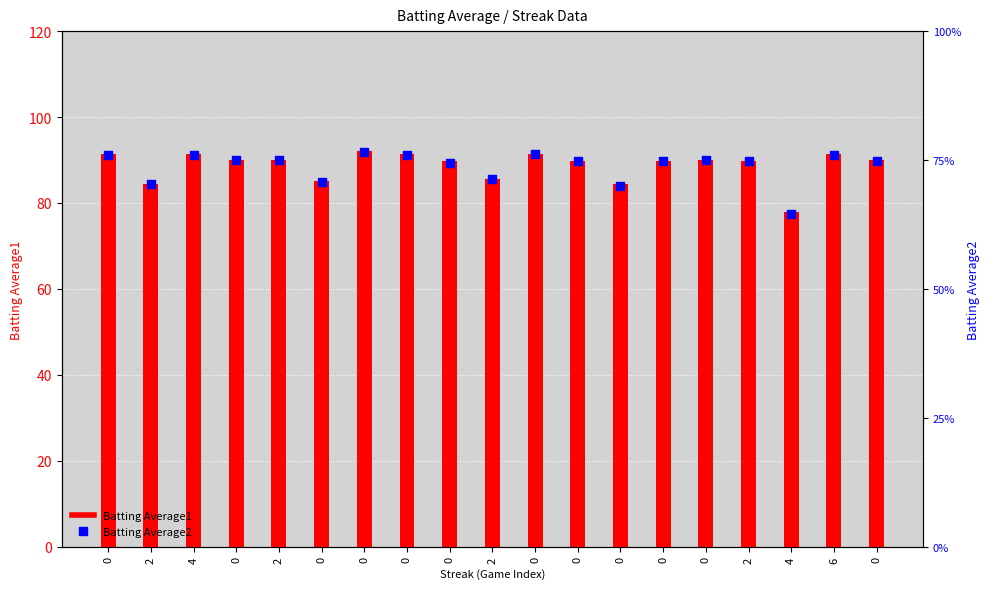

Which series contains the highest Y value?

Batting Average1